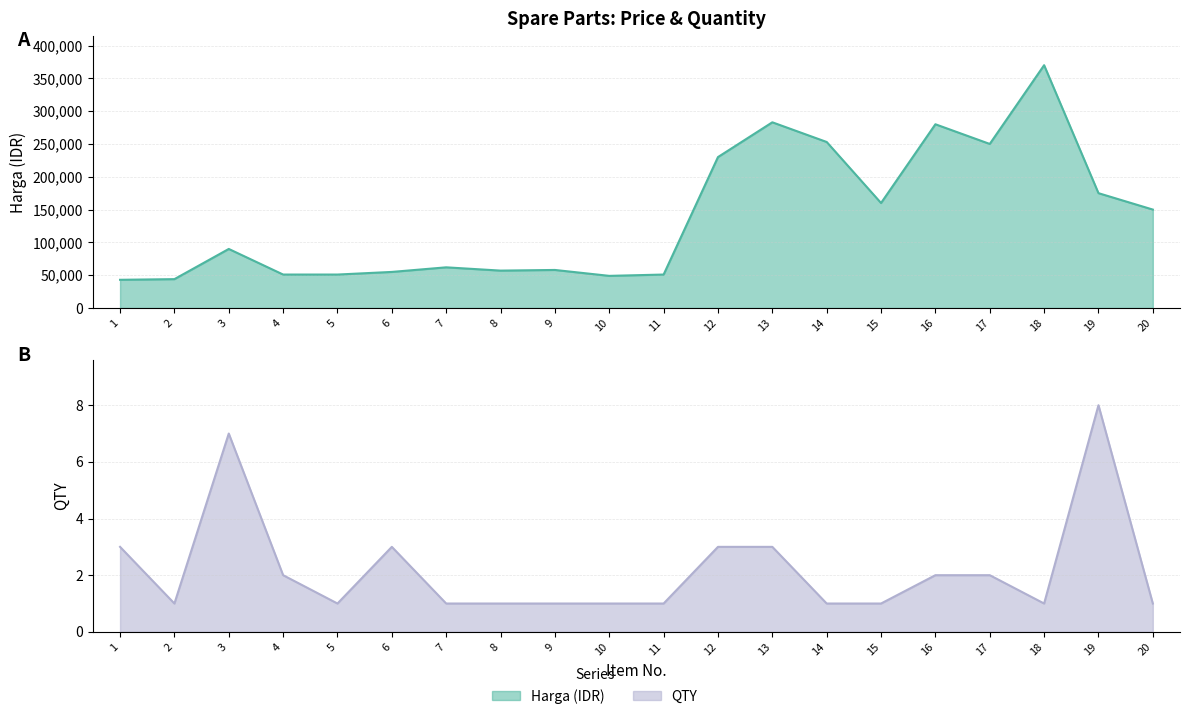

Is it true that Harga equals 66436 at 17?

False